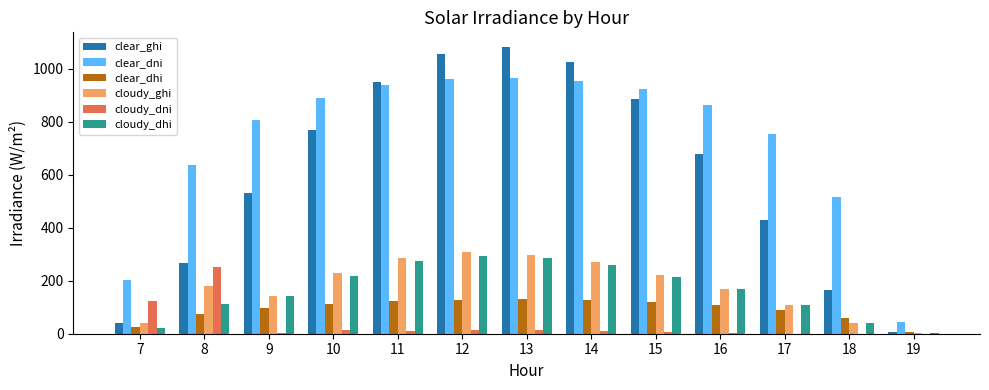

What are all the series names shown in the legend?

clear_ghi, clear_dni, clear_dhi, cloudy_ghi, cloudy_dni, cloudy_dhi